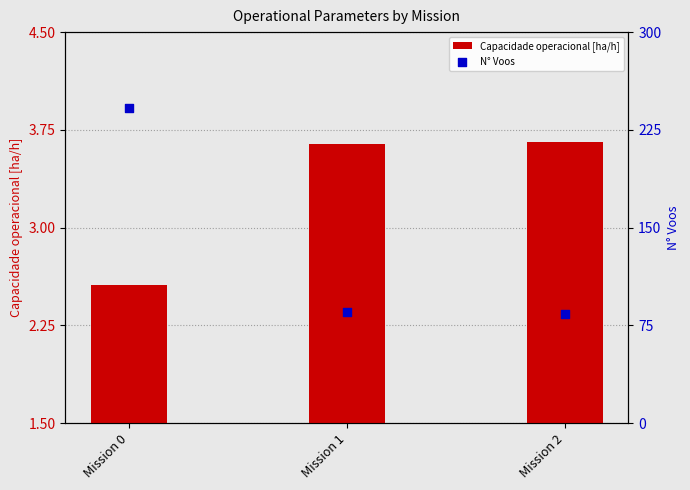

Which series has the largest total across all categories?

N° Voos